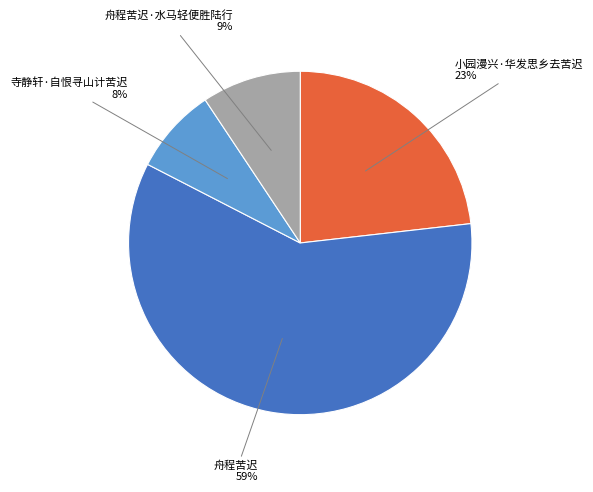

Between 舟程苦迟 and 寺静轩·自恨寻山计苦迟, which is larger?

舟程苦迟